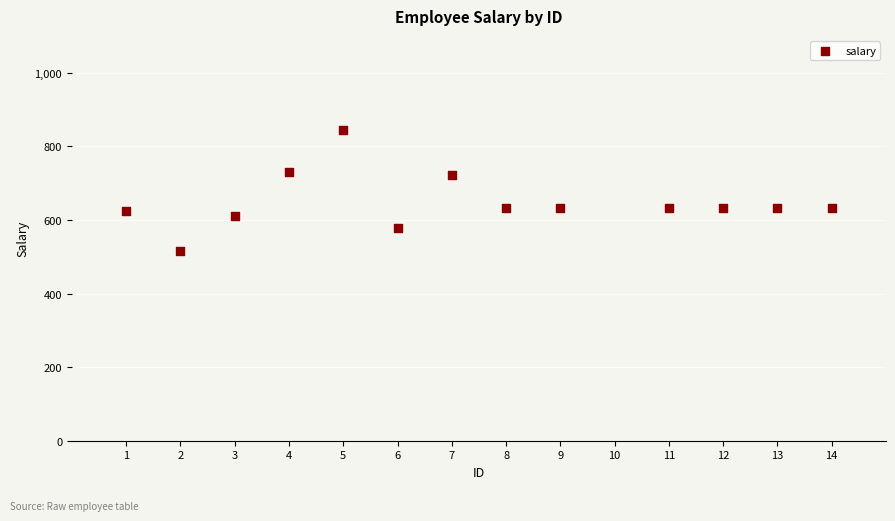

What is the range of X values (max minus min)?

13.0